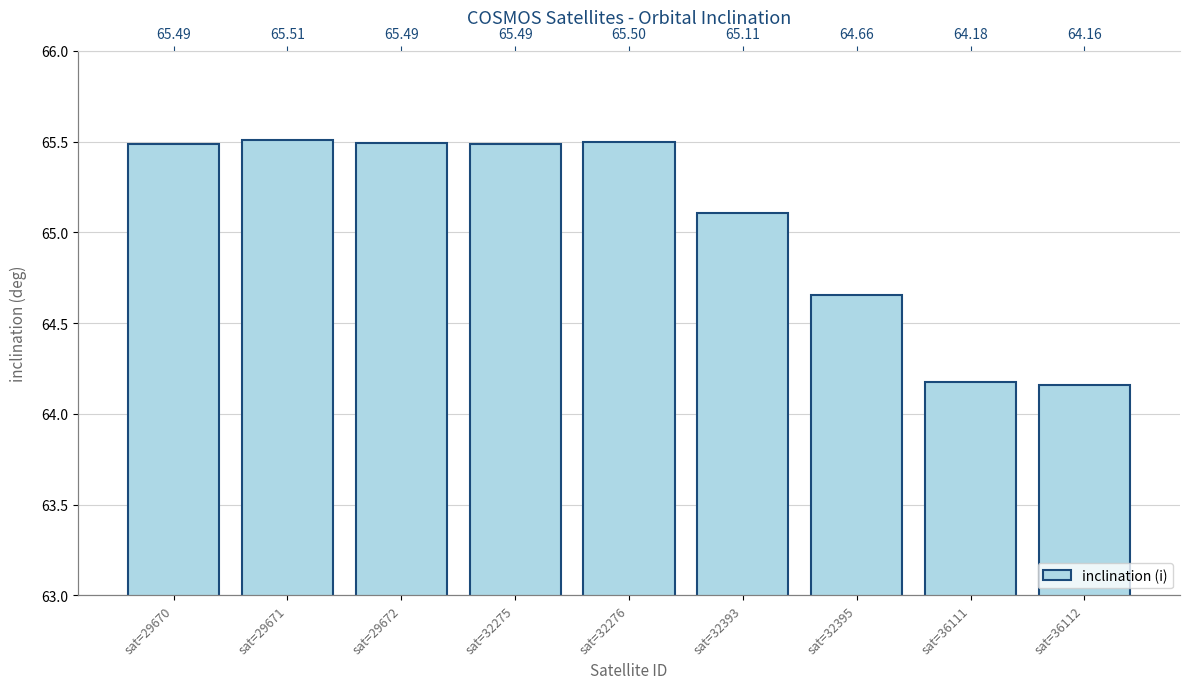

Count the number of categories in the chart.

9